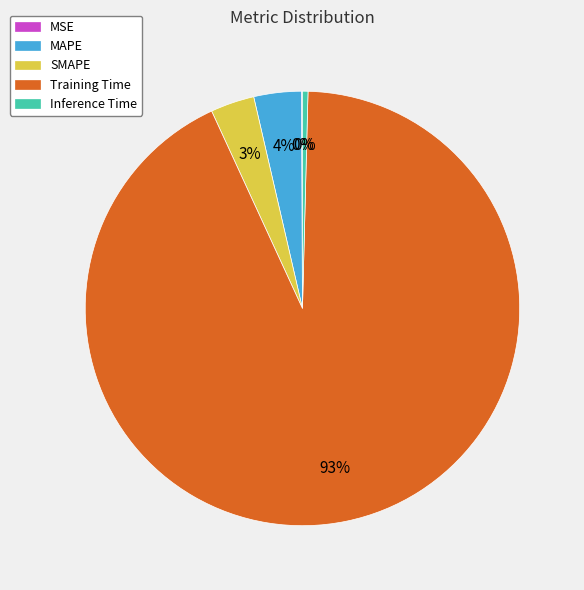

To the nearest percent, what is the difference between the largest and smallest slice percentages?

93%